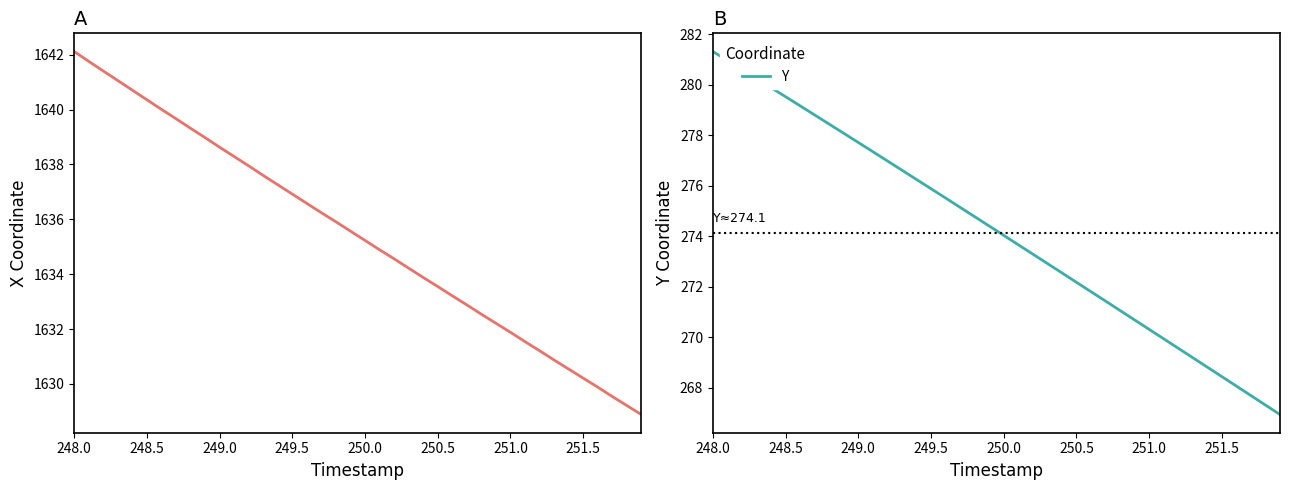

What is the highest value of the Y series?

281.3